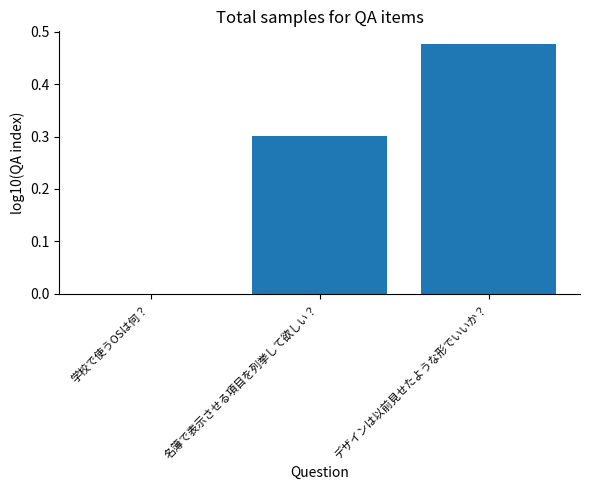

How many distinct data groups are displayed?

1